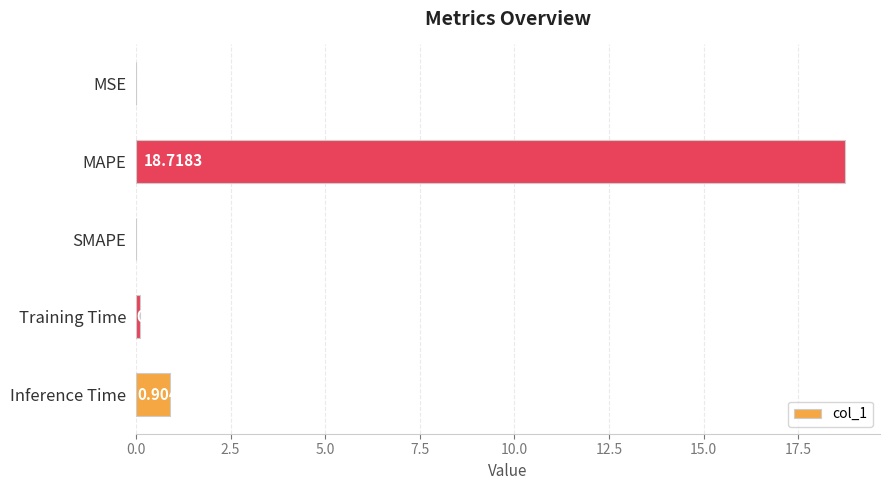

What is the maximum value shown in the chart?

18.7